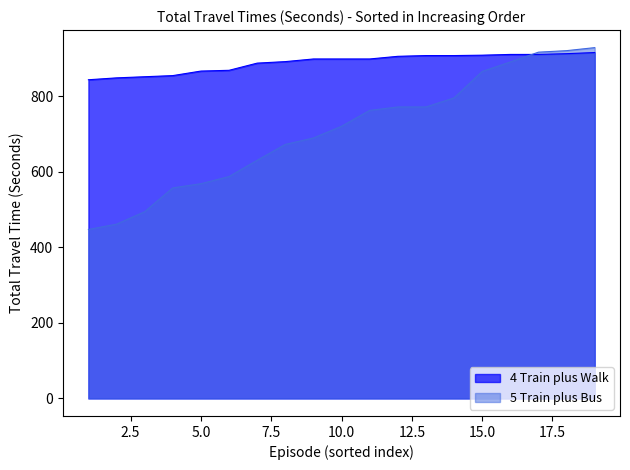

What are all the series names shown in the legend?

4 Train plus Walk, 5 Train plus Bus